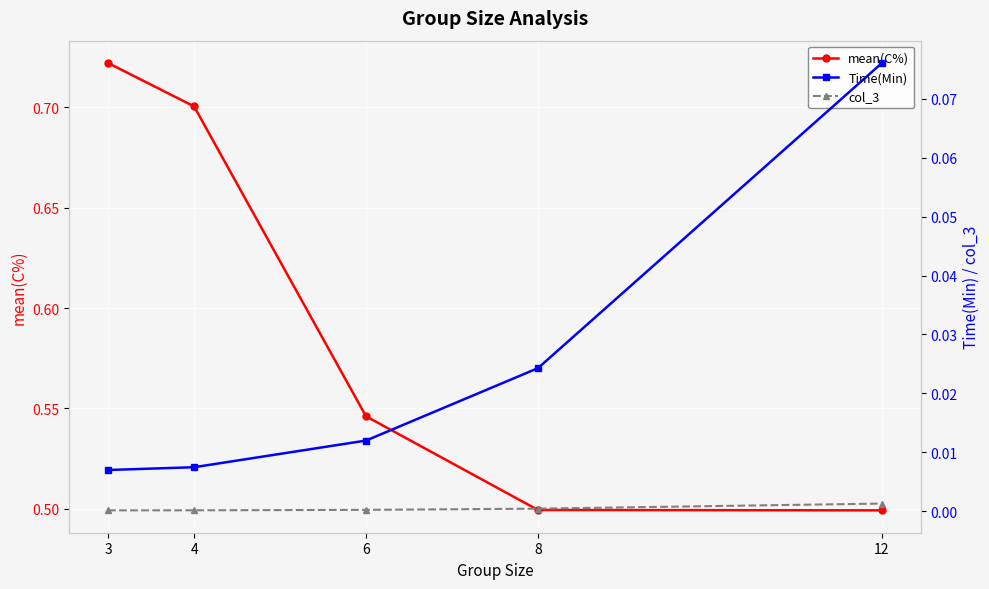

Which series has the largest total across all categories?

mean(C%)